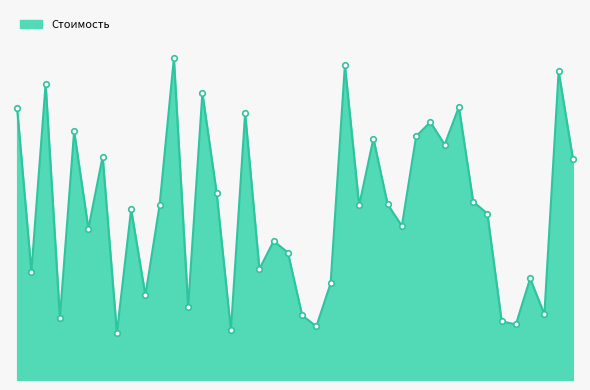

List the labels in order of value, smallest first.

Мозаика, Гагаринский, Золотой Вавилон, Облака, Принц Плаза, Рио, Город Лефортово, Реутов Парк, Шоколад, Гранд, Шереметьевский, Три Кита, Авиапарк, Мега Химки, Вегас Кунцево, Москва, Лужайка, Весна, Атриум, Океания, Ашан Сити, Бутово Молл, Филион, Щука, Европейский, ГУМ, Кунцево Плаза, Новомосковский, Черемушки, Гудзон, Вегас, Калейдоскоп, Метрополис, Ривьера, Хорошо, АфиМолл Сити, Мега Белая Дача, ЕвроПарк, Ханой-Москва, Рига Молл